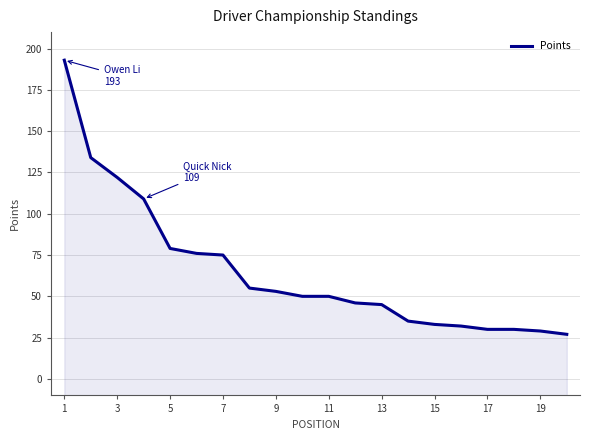

How many data points are above 50?

9